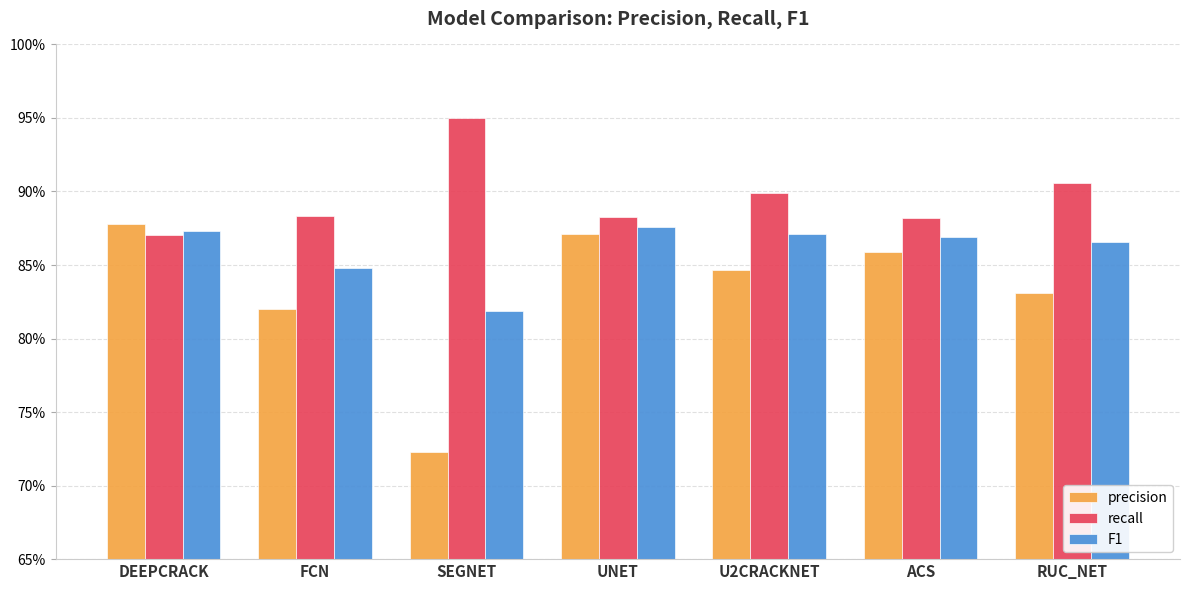

Which series changed the most between SEGNET and U2CRACKNET?

precision